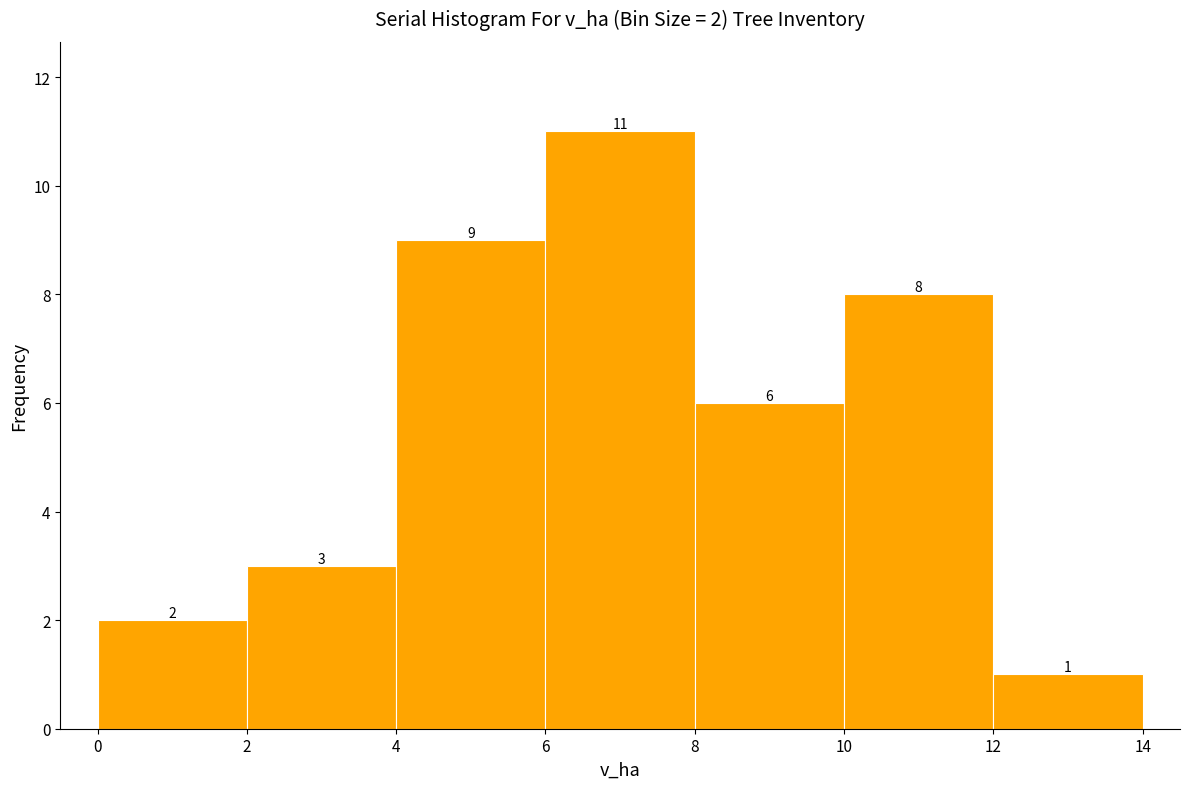

Which range on the x-axis has the tallest bar?

6 to 8